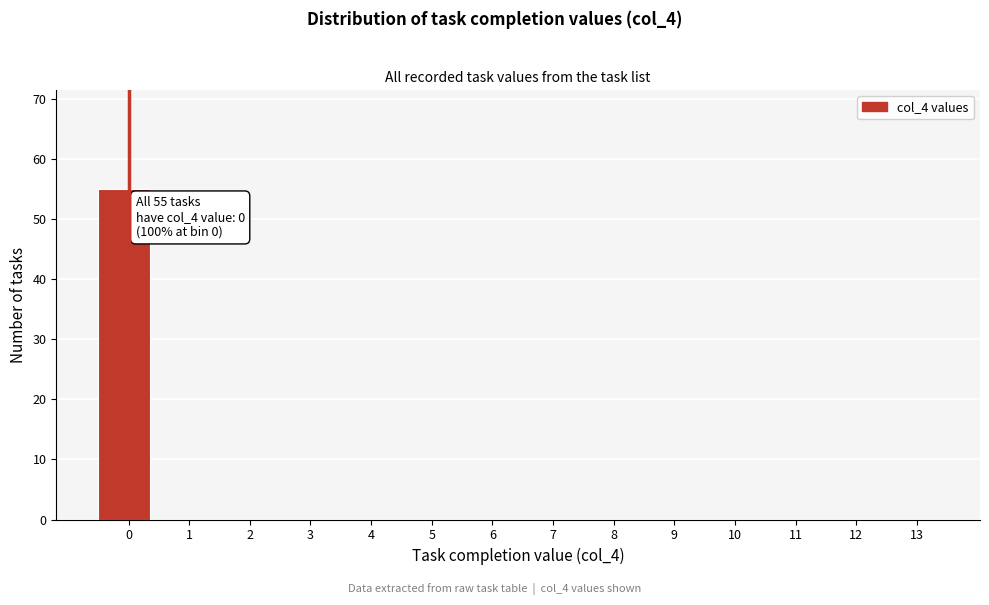

Reading right to left, transcribe all the data shown in this chart.

13=0	12=0	11=0	10=0	9=0	8=0	7=0	6=0	5=0	4=0	3=0	2=0	1=0	0=55